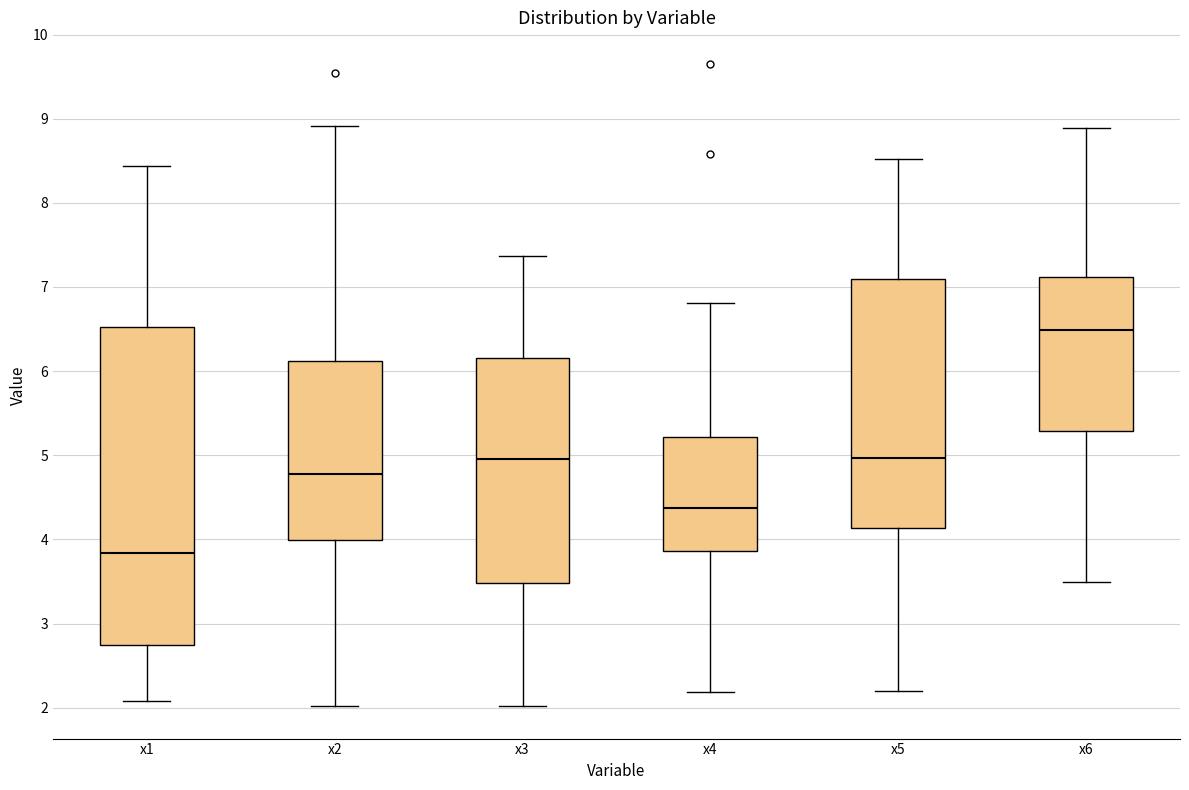

Reading left to right, read every box against the y-axis: the position of its median line, the range the box covers, and the ends of its whiskers. The values are not printed on the chart, so give them approximately, as read against the axis.

x1: median 3.8, box 2.7 to 6.5, whiskers 2.1 to 8.4
x2: median 4.8, box 4.0 to 6.1, whiskers 2.0 to 8.9
x3: median 5.0, box 3.5 to 6.2, whiskers 2.0 to 7.4
x4: median 4.4, box 3.9 to 5.2, whiskers 2.2 to 6.8
x5: median 5.0, box 4.1 to 7.1, whiskers 2.2 to 8.5
x6: median 6.5, box 5.3 to 7.1, whiskers 3.5 to 8.9